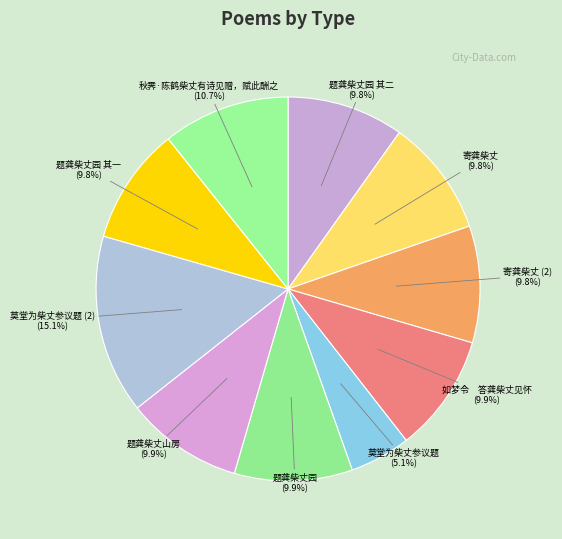

To the nearest percent, what is the combined percentage of 莫堂为柴丈参议题 and 寄龚柴丈?

15%